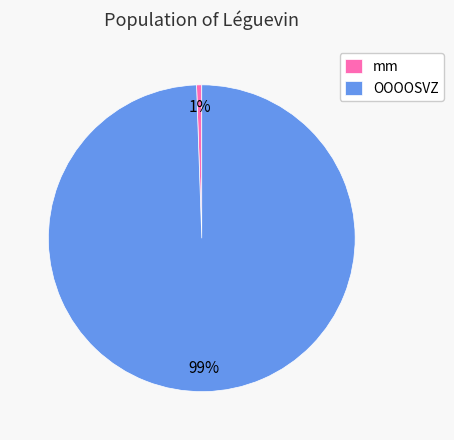

Is mm the majority of the pie?

No